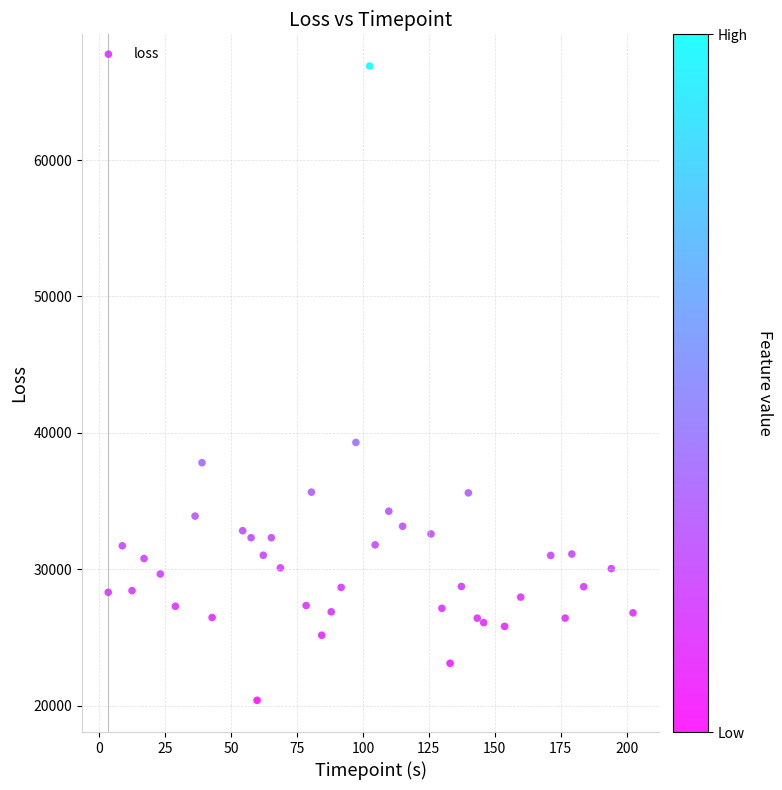

What Y value in the scatter plot is closest to 43643?

39298.4